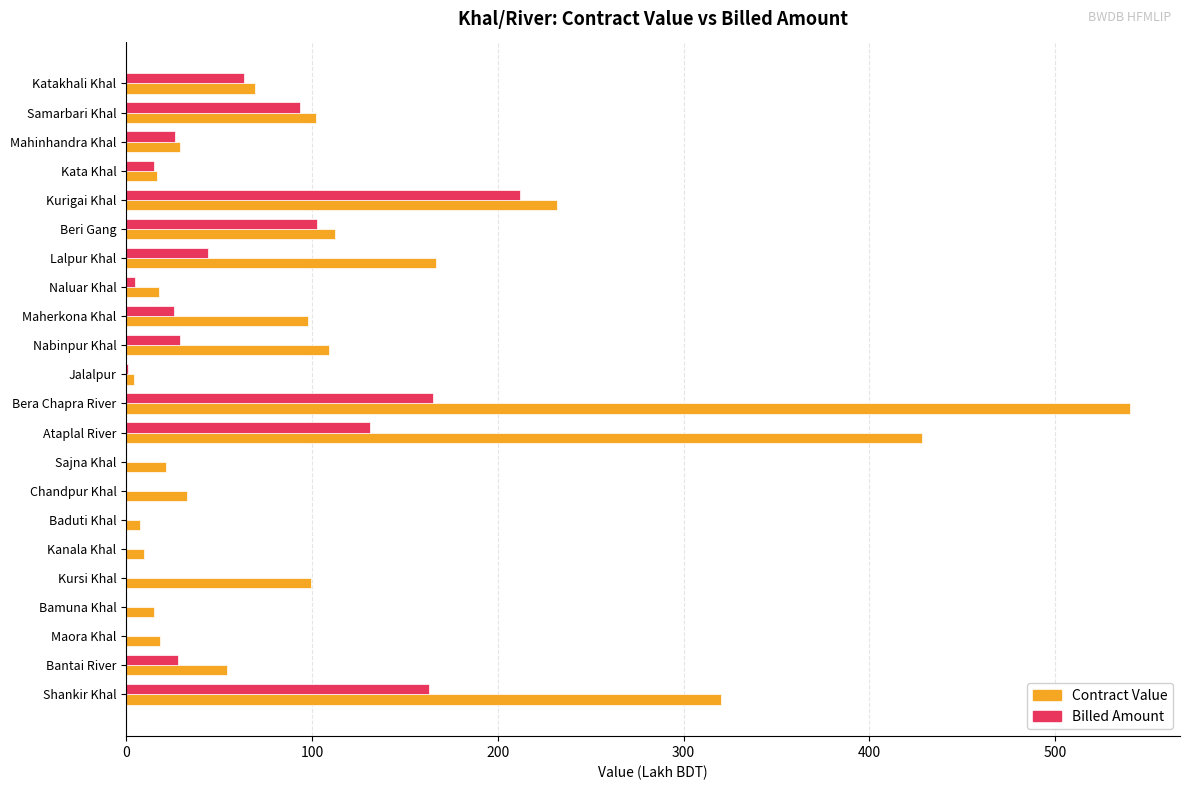

How many values in the Contract Value series exceed 69?

11